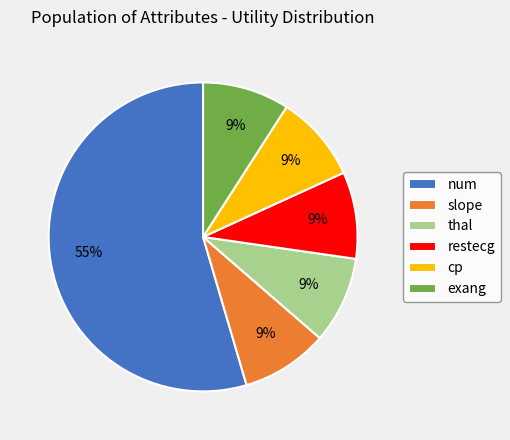

The slope slice represents 9% of the pie. True or false?

True